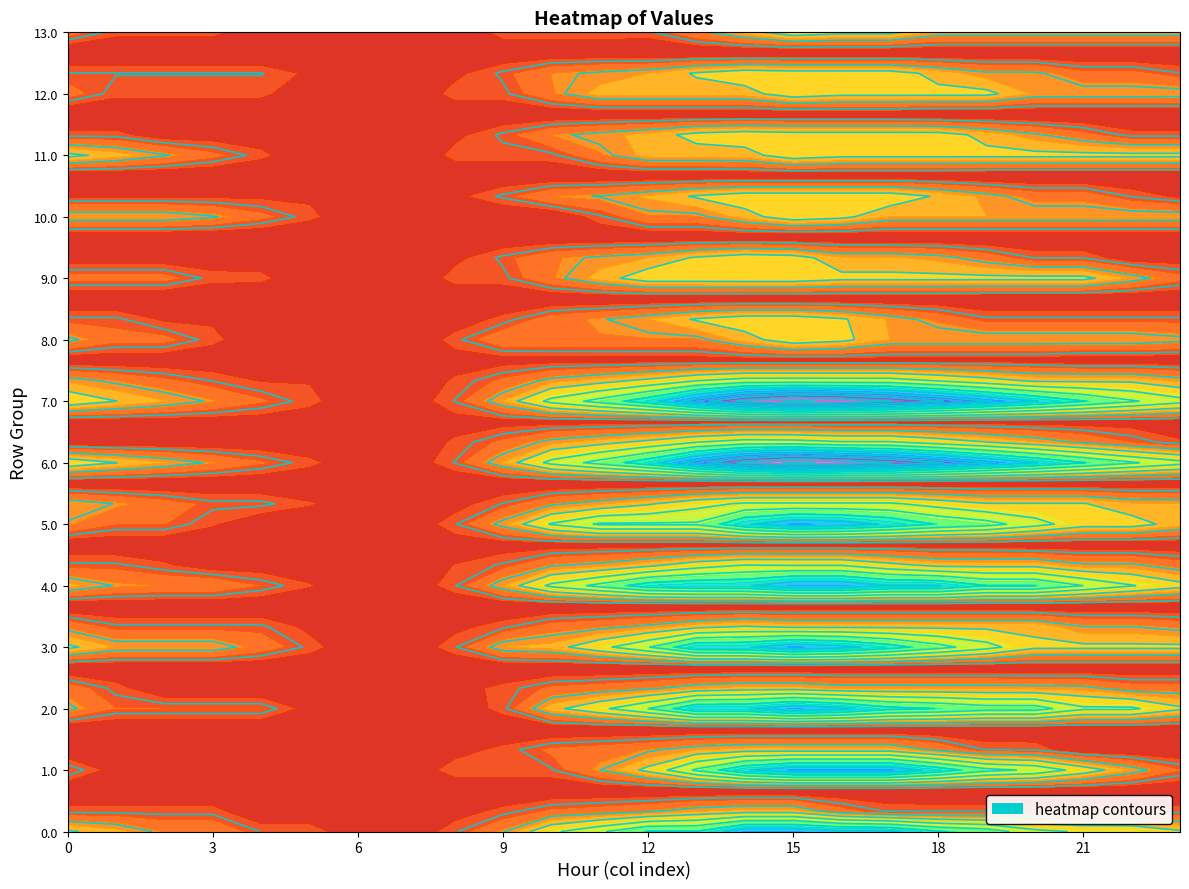

Which series has the widest spread of values?

6.0